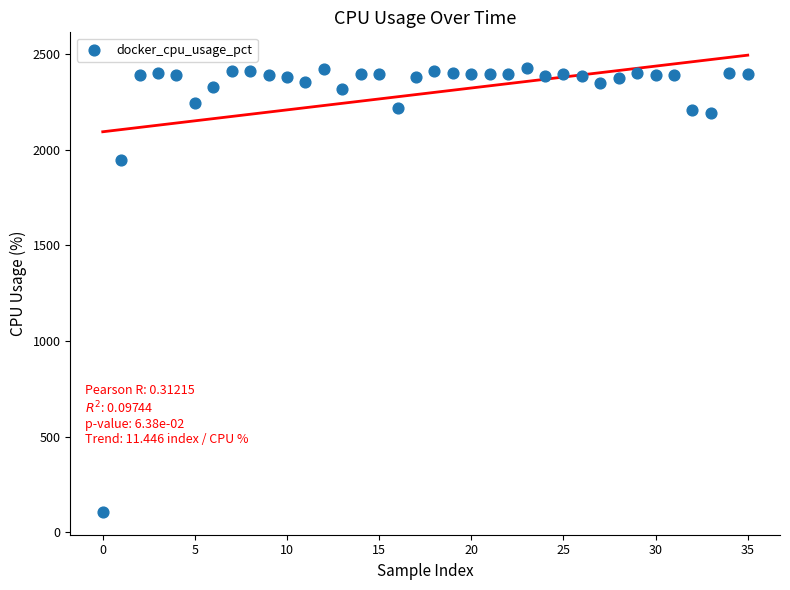

What Y value in the scatter plot is closest to 1266?

1946.2